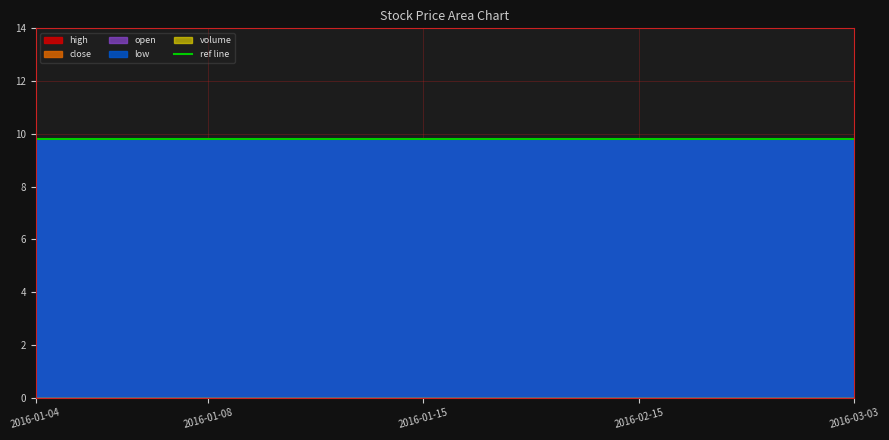

Which series changed the most between 2016-01-12 and 2016-02-01?

close